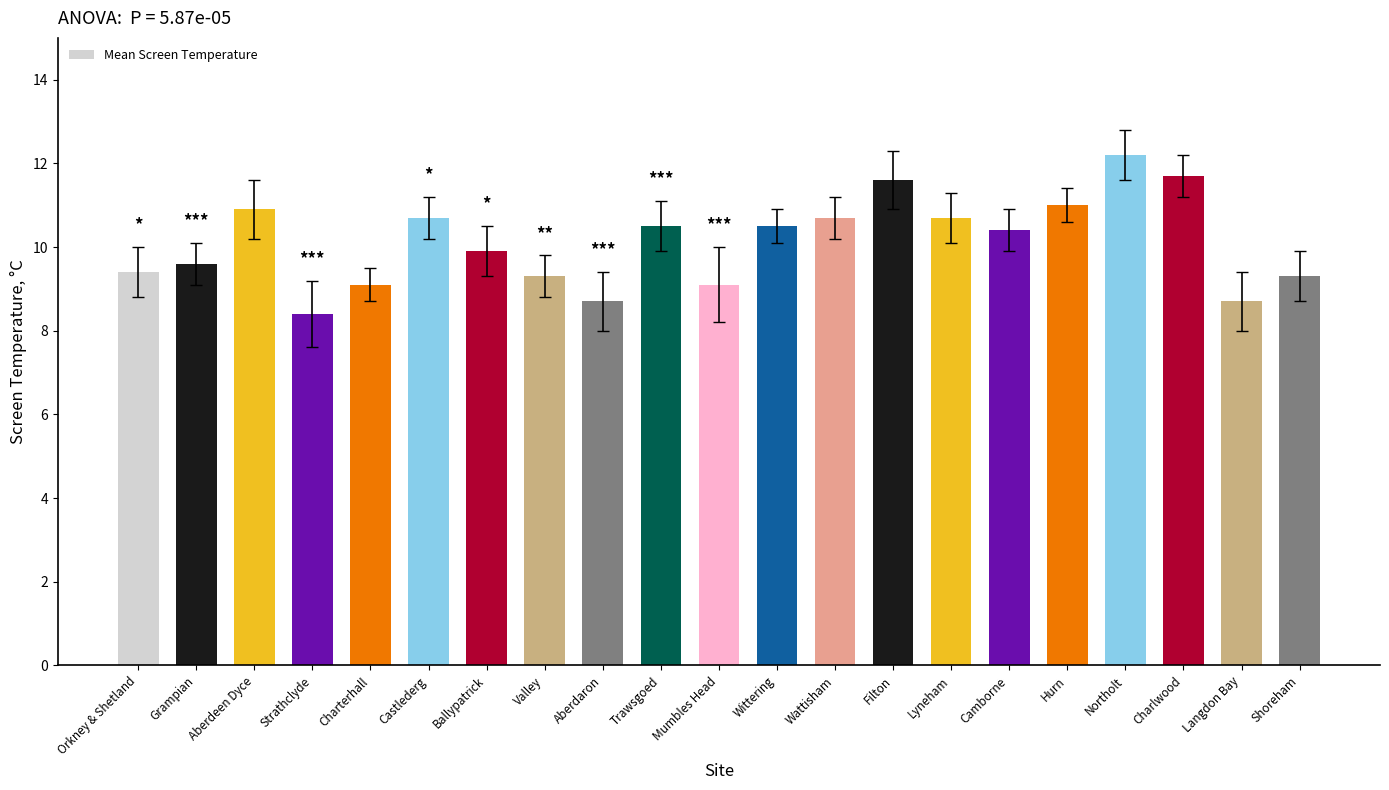

What is the average value?

10.1